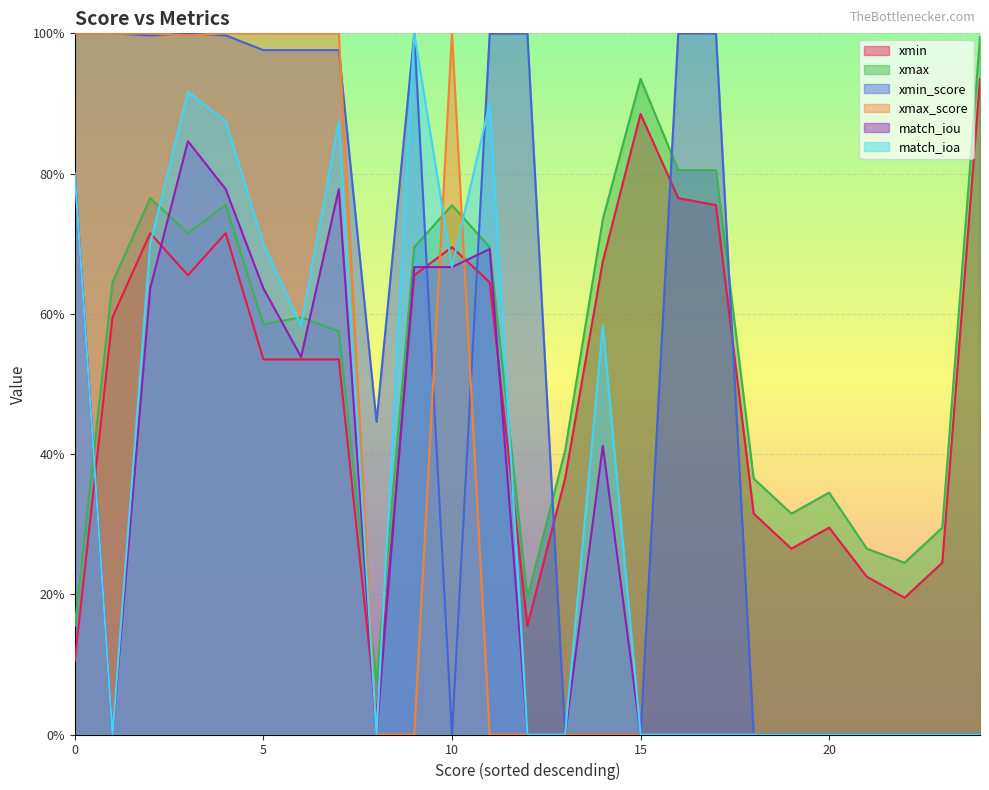

What value does the xmin series have at 19?

0.3